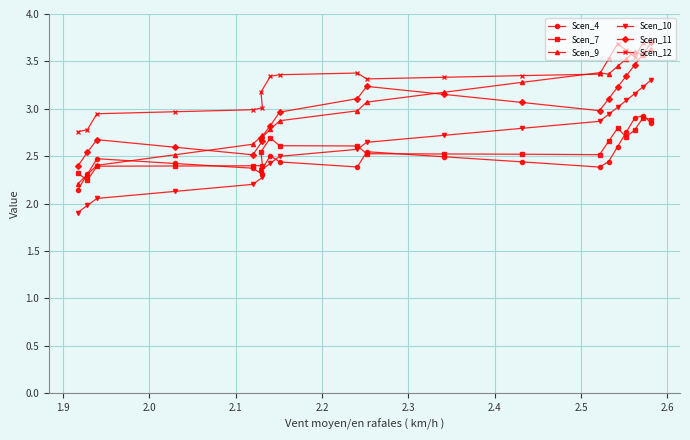

True or false: Scen_7 has more than 1 interior local peaks.

True